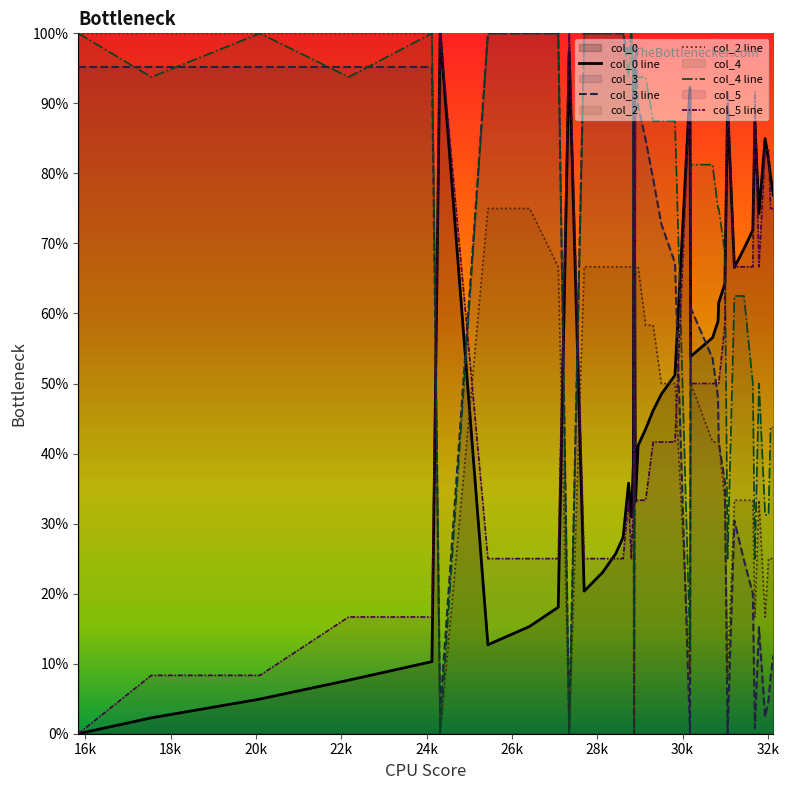

Does the chart display data point markers on the line(s)?

No